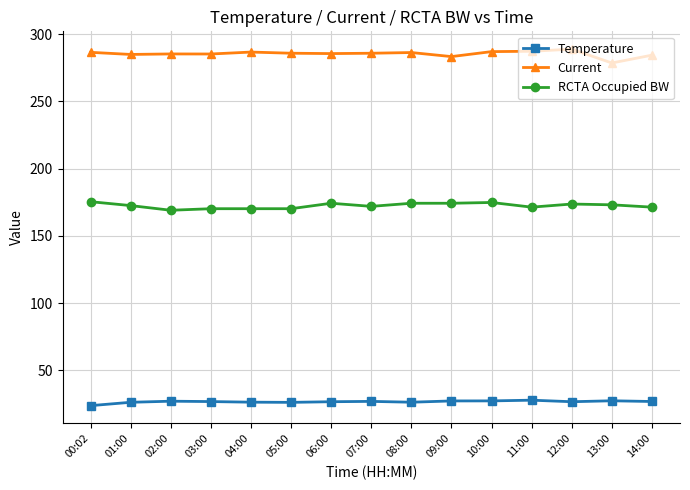

The RCTA Occupied BW series shows 174.8 at 10:00. True or false?

True